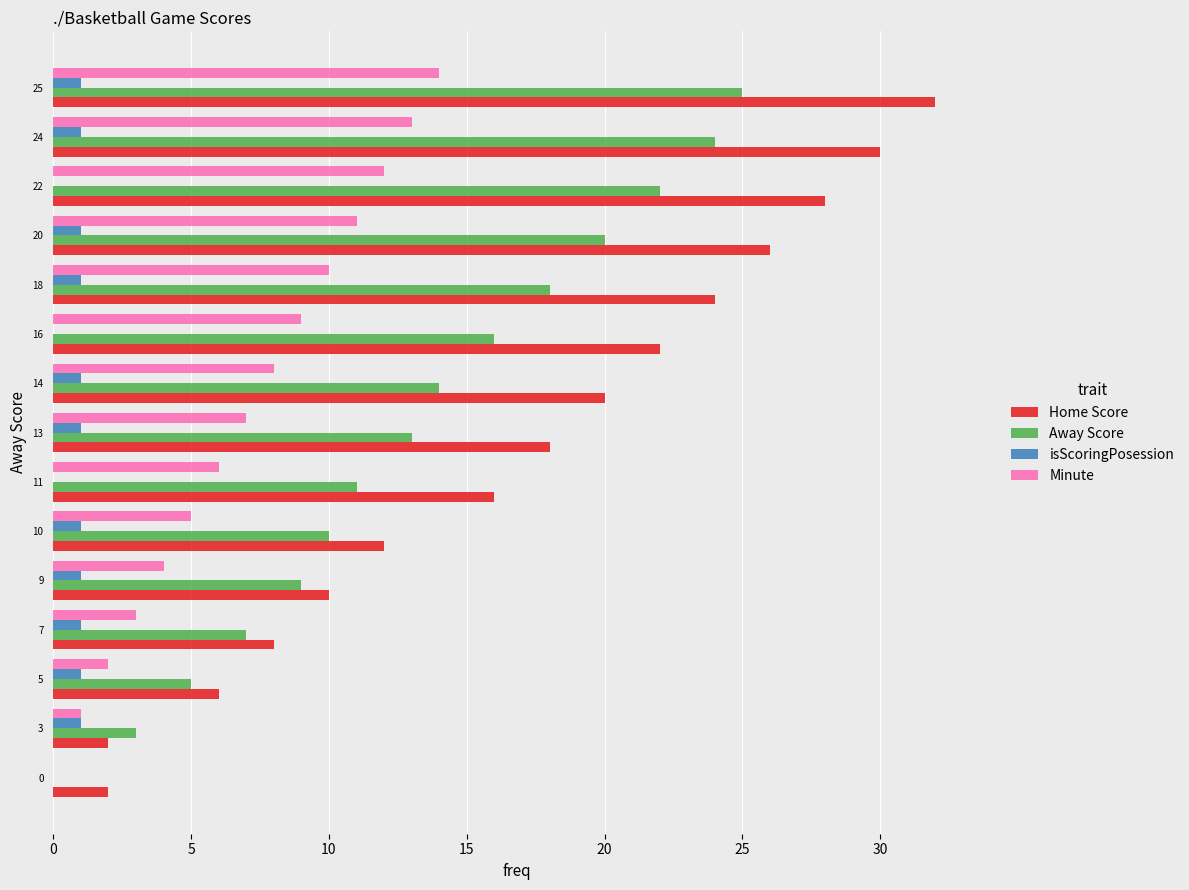

True or false: isScoringPosession has a value of 1 at 10.

True